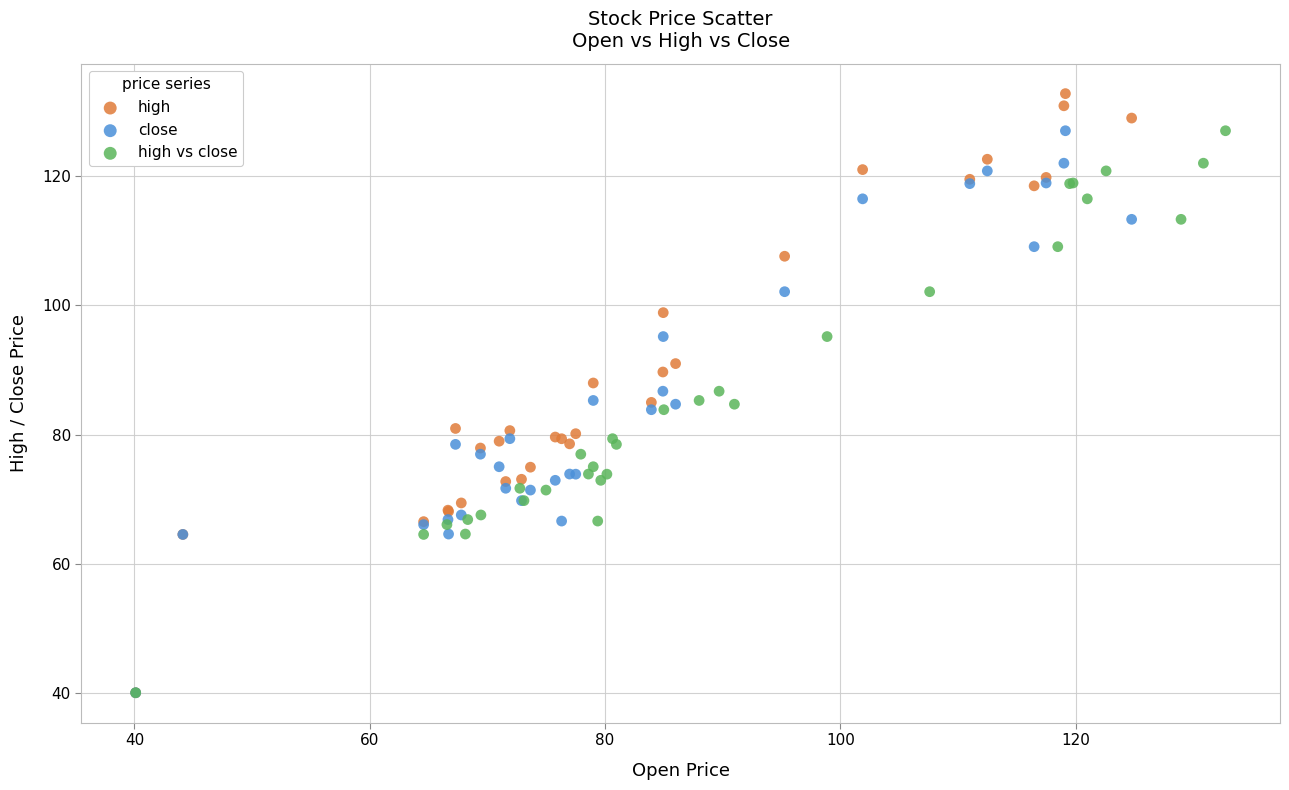

Which series contains the highest Y value?

high